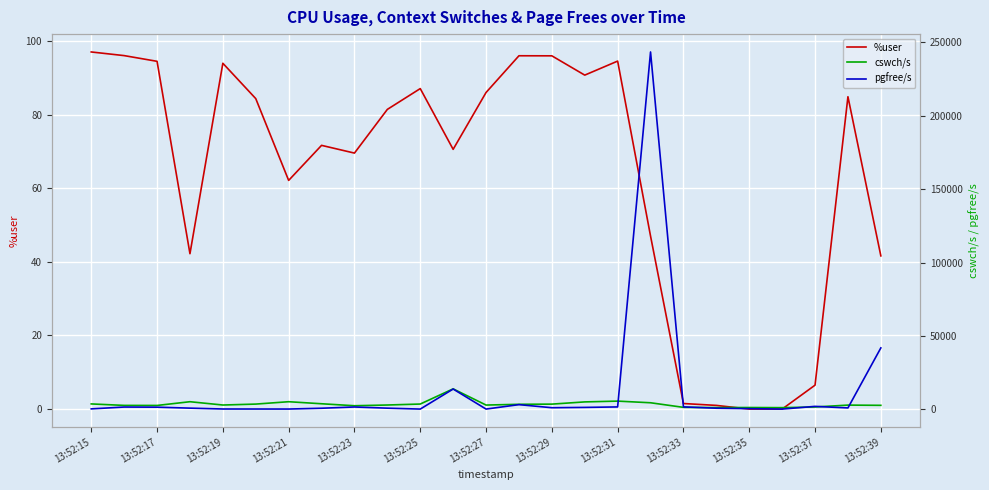

What is the sum of the %user values at 13:52:31 and 13:52:19?

188.5